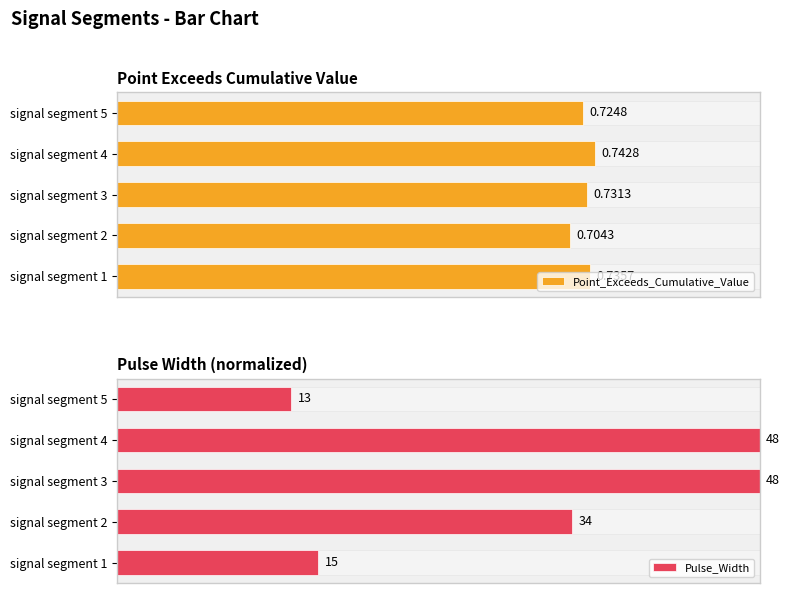

What are all the series names shown in the legend?

Point_Exceeds_Cumulative_Value, Pulse_Width